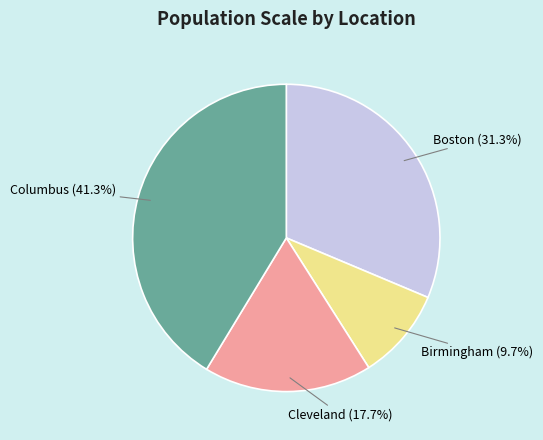

Does any single category account for the majority?

No